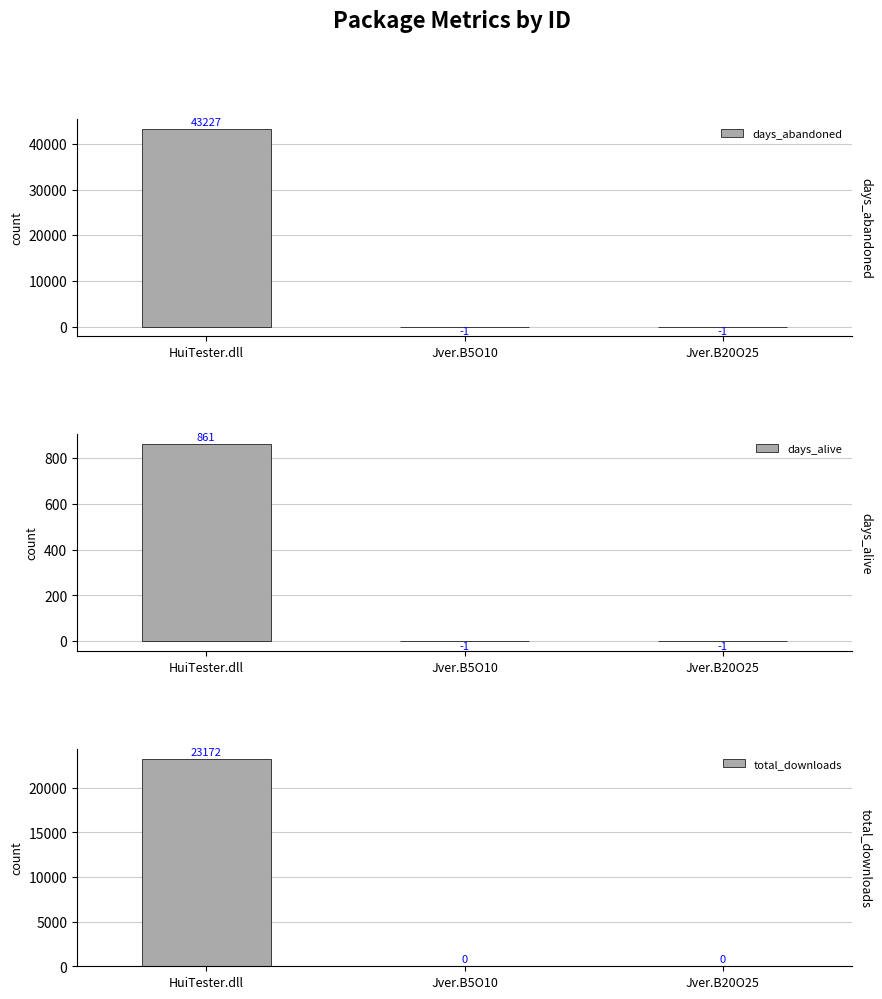

At how many categories does at least one series exceed 38187?

1